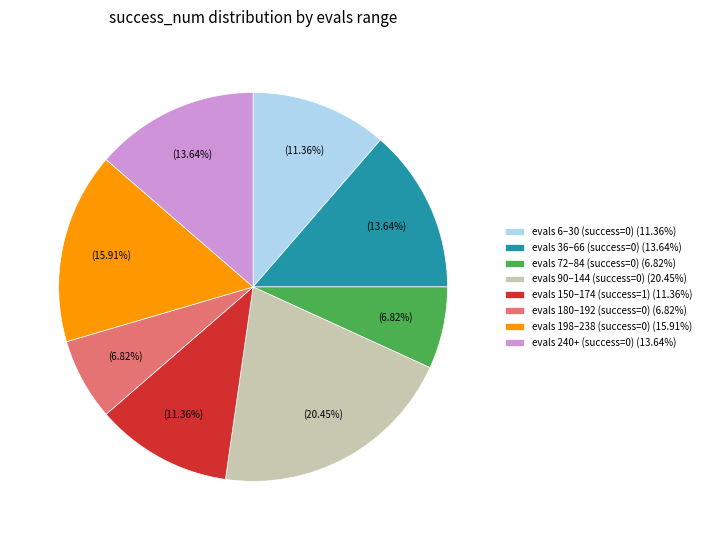

Combined, do evals 6–30 (success=0) (11.36%) and evals 150–174 (success=1) (11.36%) account for over 50%?

No